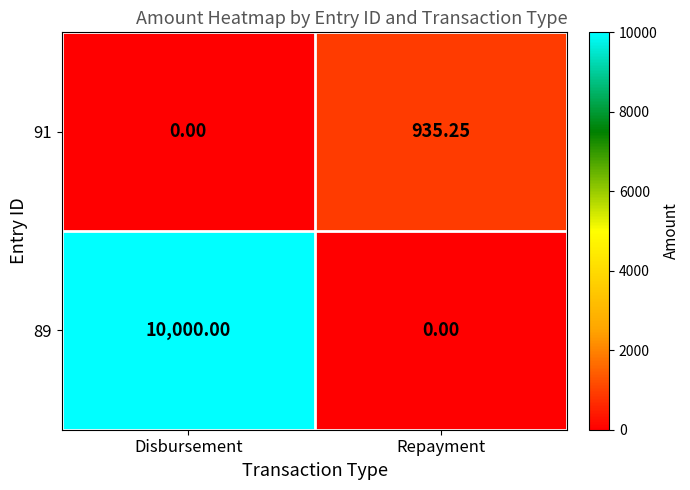

Which series has the largest range (max minus min)?

89